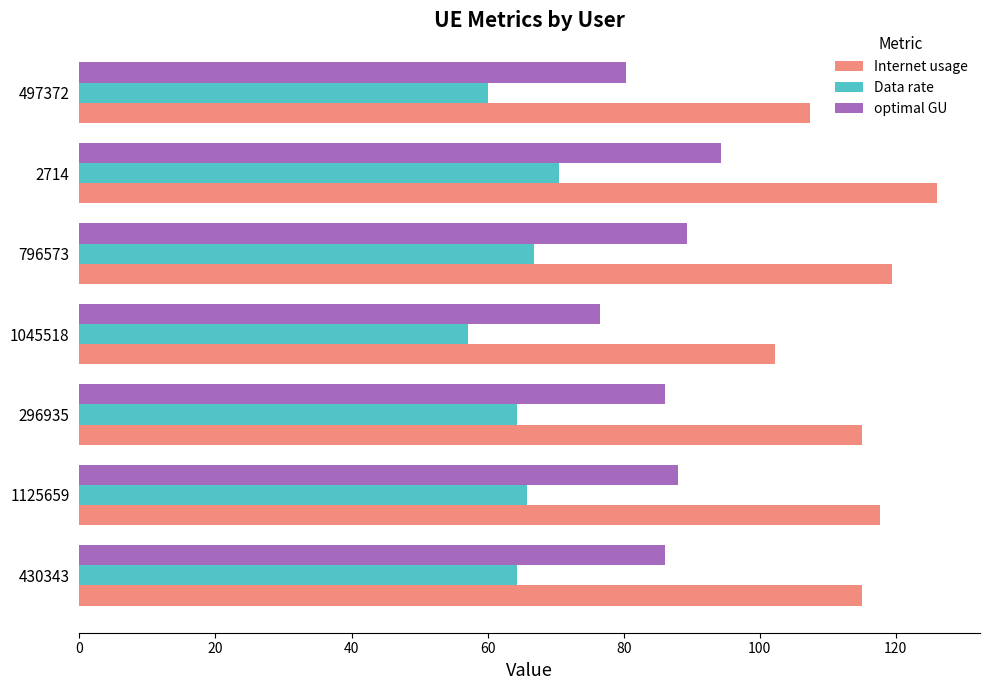

What are all the series names shown in the legend?

Internet usage, Data rate, optimal GU